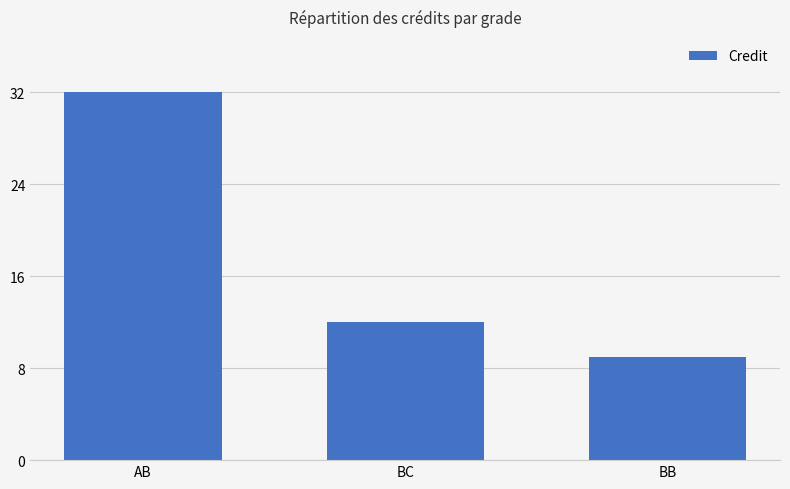

What is the label of the 3rd bar from the left?

BB